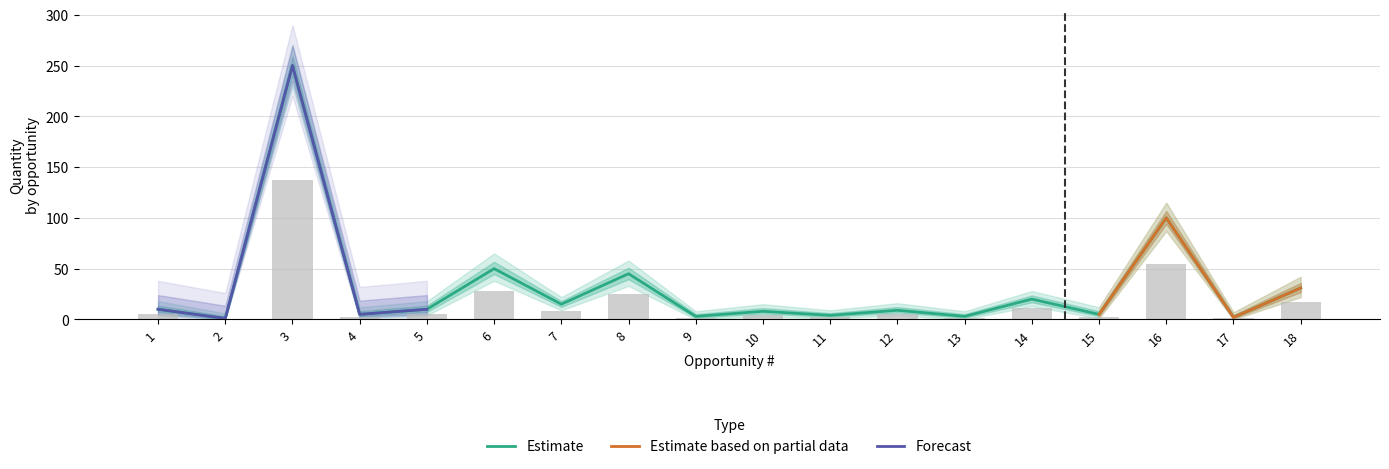

Is it true that Estimate equals 15 at 7?

True